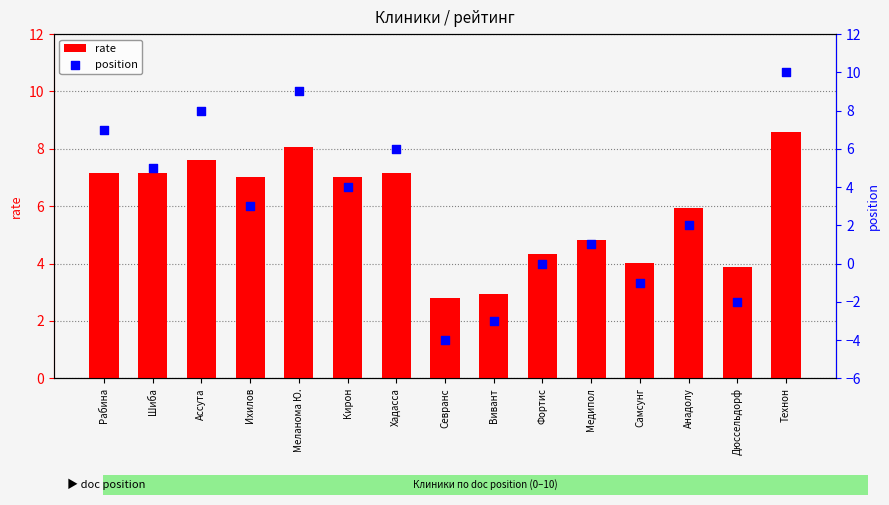

At which category is the sum across all series the highest?

Технон